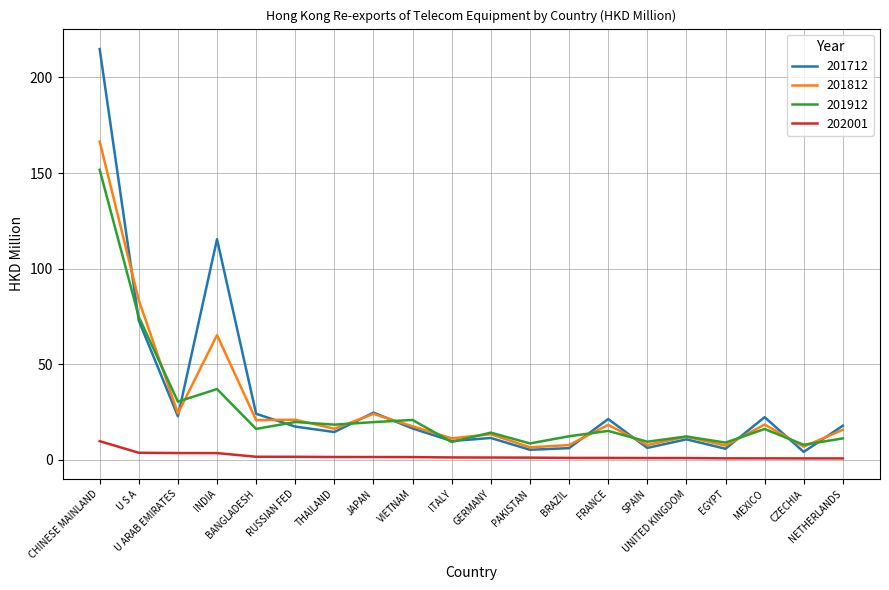

True or false: 202001 and 201812 intersect in this chart.

False